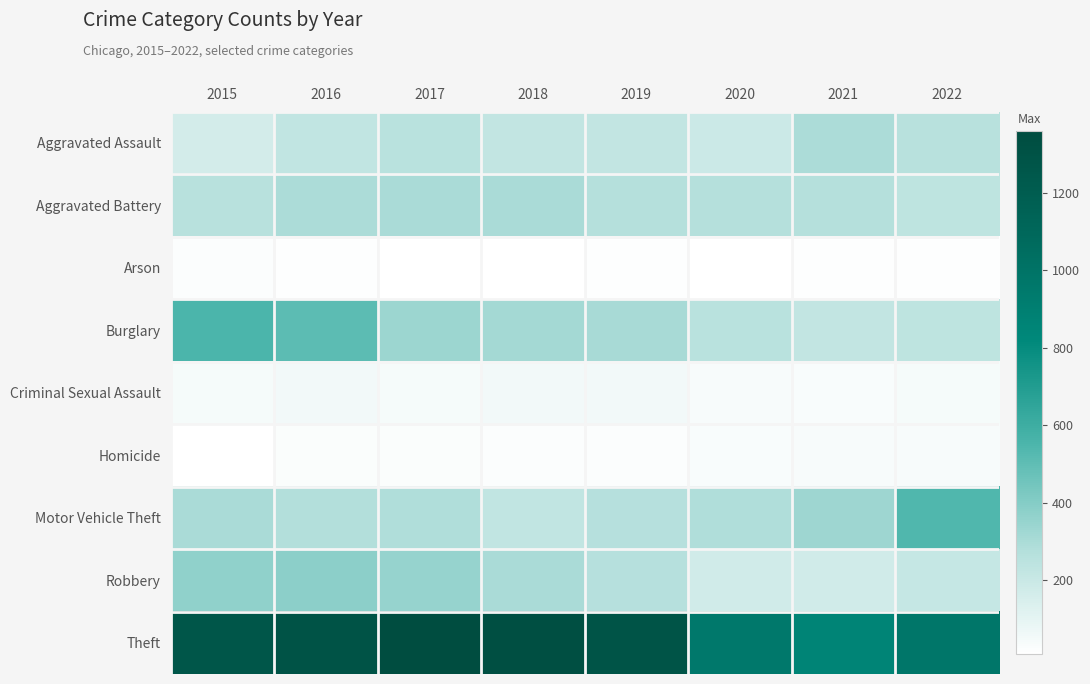

What is the greatest value displayed?

1359